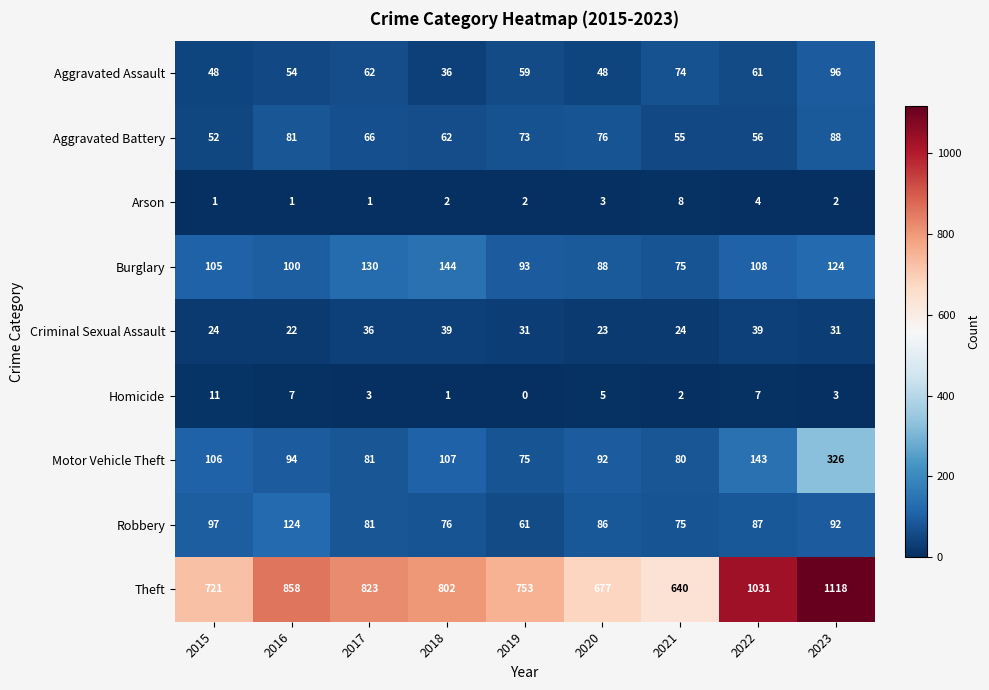

Rank the series by their maximum value, from lowest to highest.

Arson, Homicide, Criminal Sexual Assault, Aggravated Battery, Aggravated Assault, Robbery, Burglary, Motor Vehicle Theft, Theft